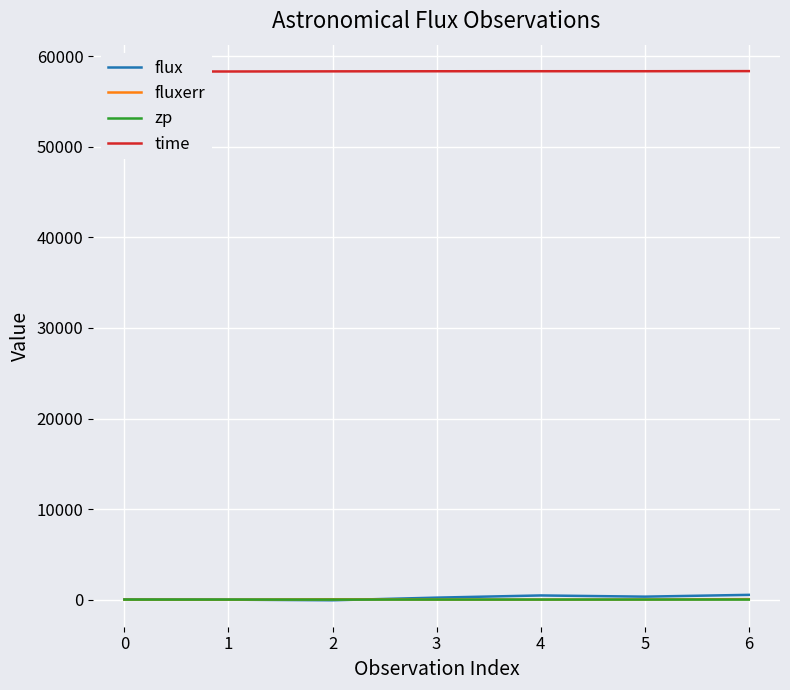

What is the minimum value shown in the chart?

-50.8